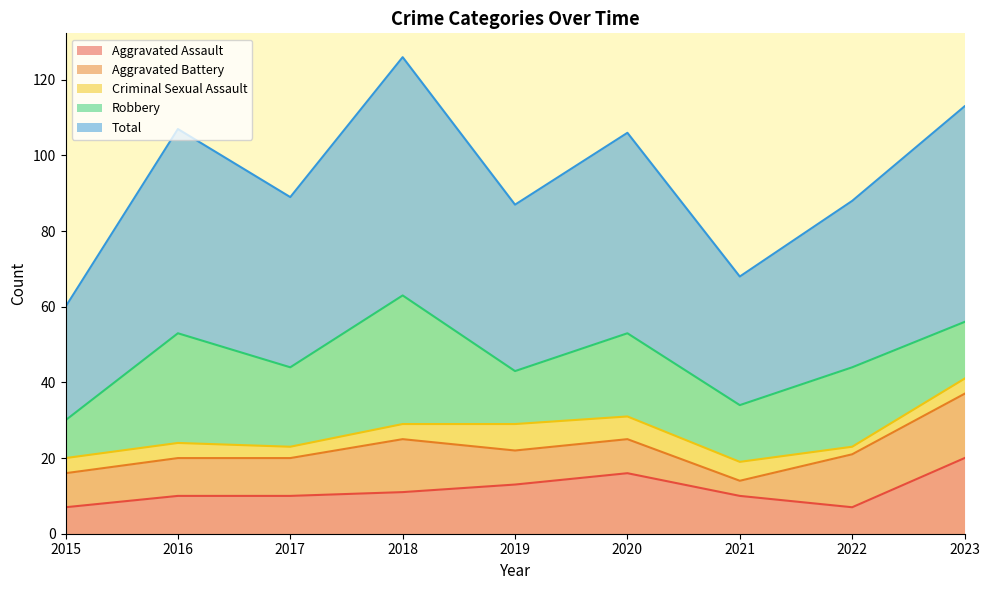

Reading left to right, list all the values displayed in this chart.

Aggravated Assault: 7	10	10	11	13	16	10	7	20
Aggravated Battery: 9	10	10	14	9	9	4	14	17
Criminal Sexual Assault: 4	4	3	4	7	6	5	2	4
Robbery: 10	29	21	34	14	22	15	21	15
Total: 30	54	45	63	44	53	34	44	57